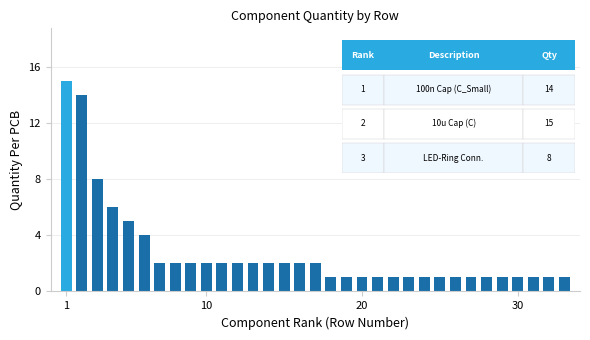

What is the value of the 31st bar from the left?

1